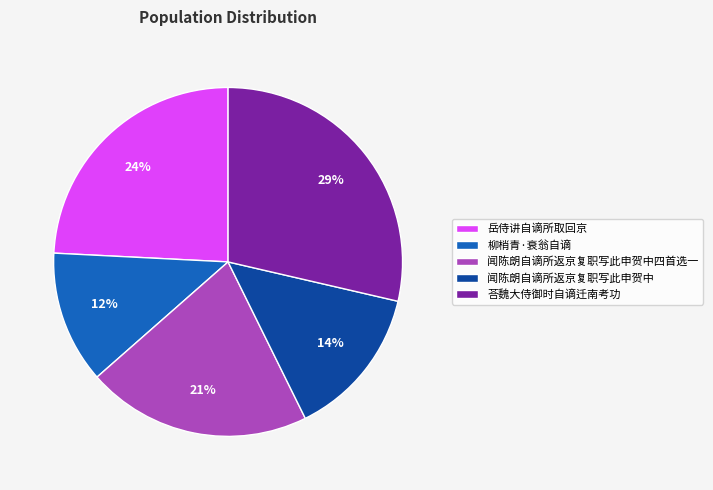

True or false: 闻陈朗自谪所返京复职写此申贺中四首选一 accounts for 21% of the total.

True